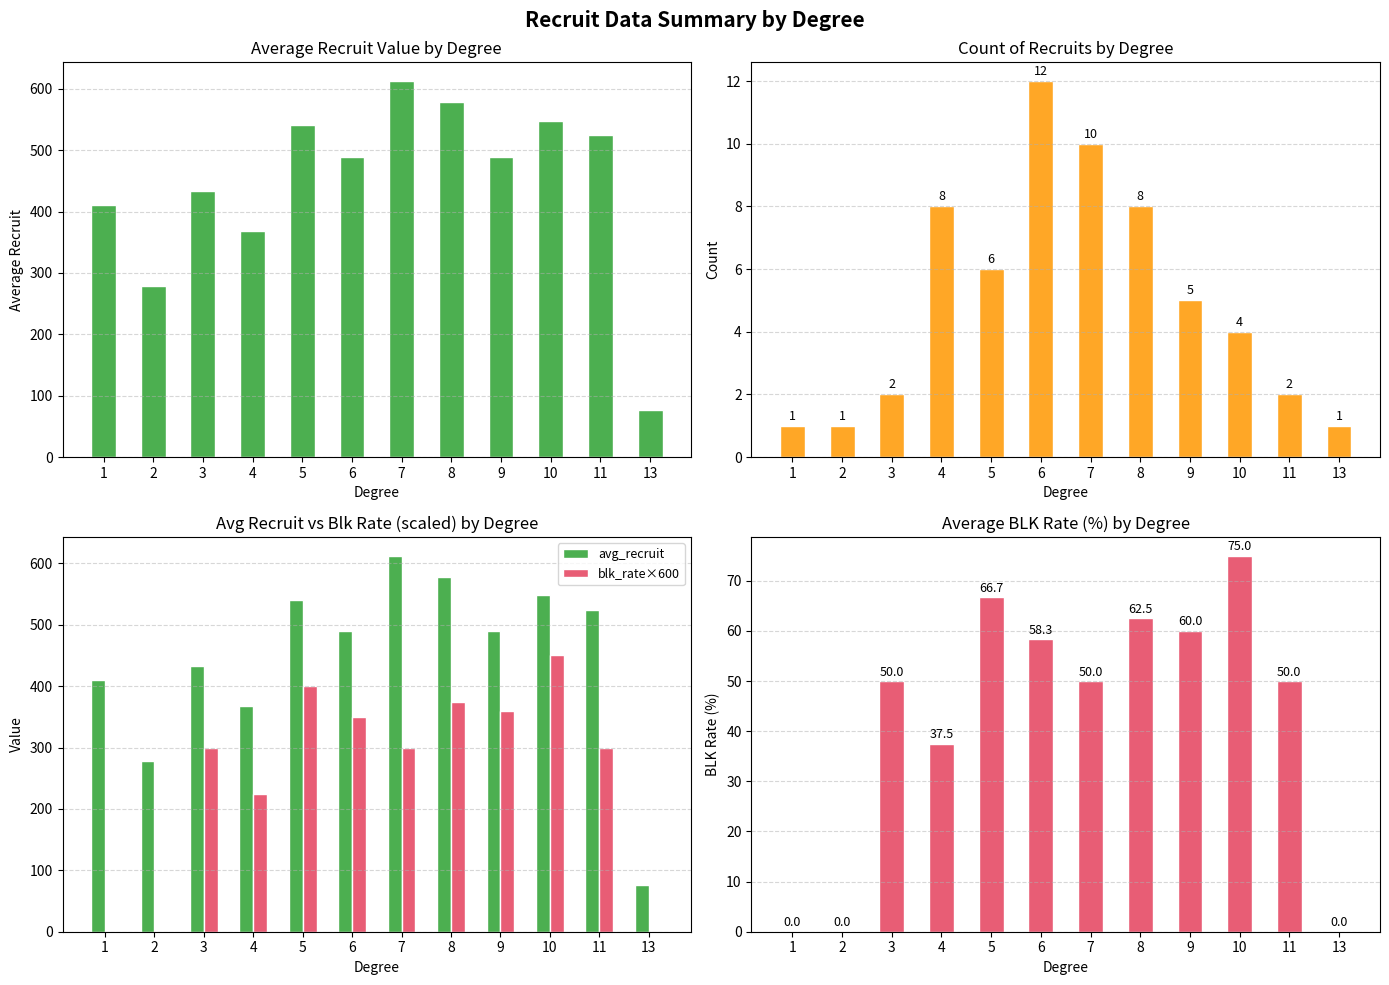

Is the value of avg_recruit at 9 greater than the value of count at 2?

Yes